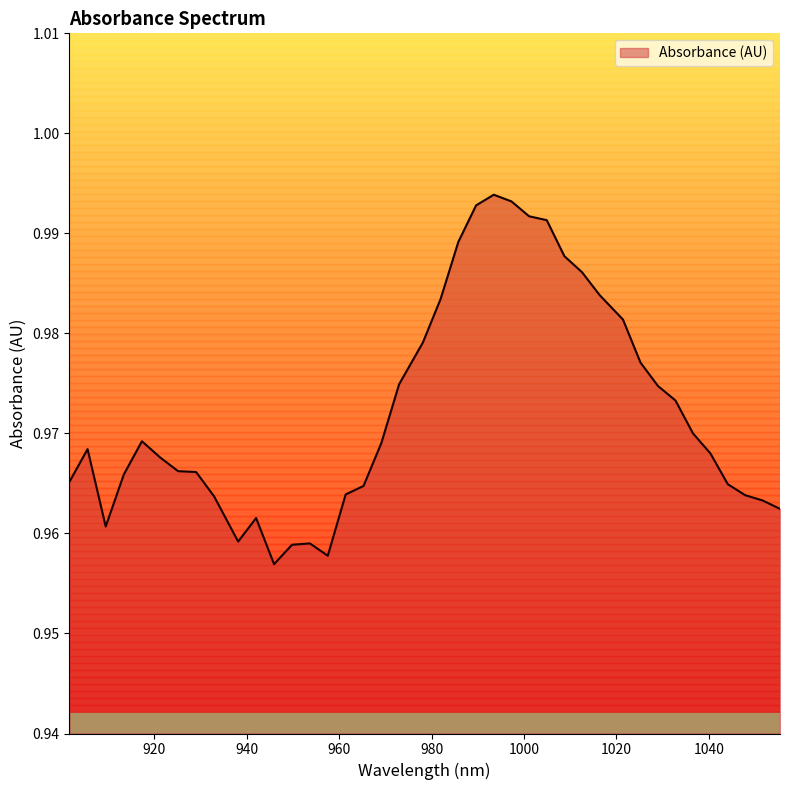

How many lines are shown in the chart?

1